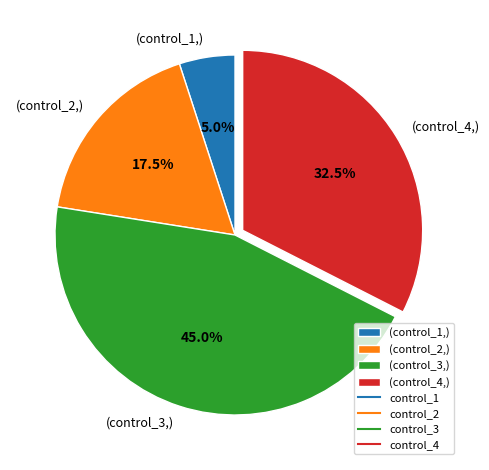

Which slice is the smallest?

(control_1,)